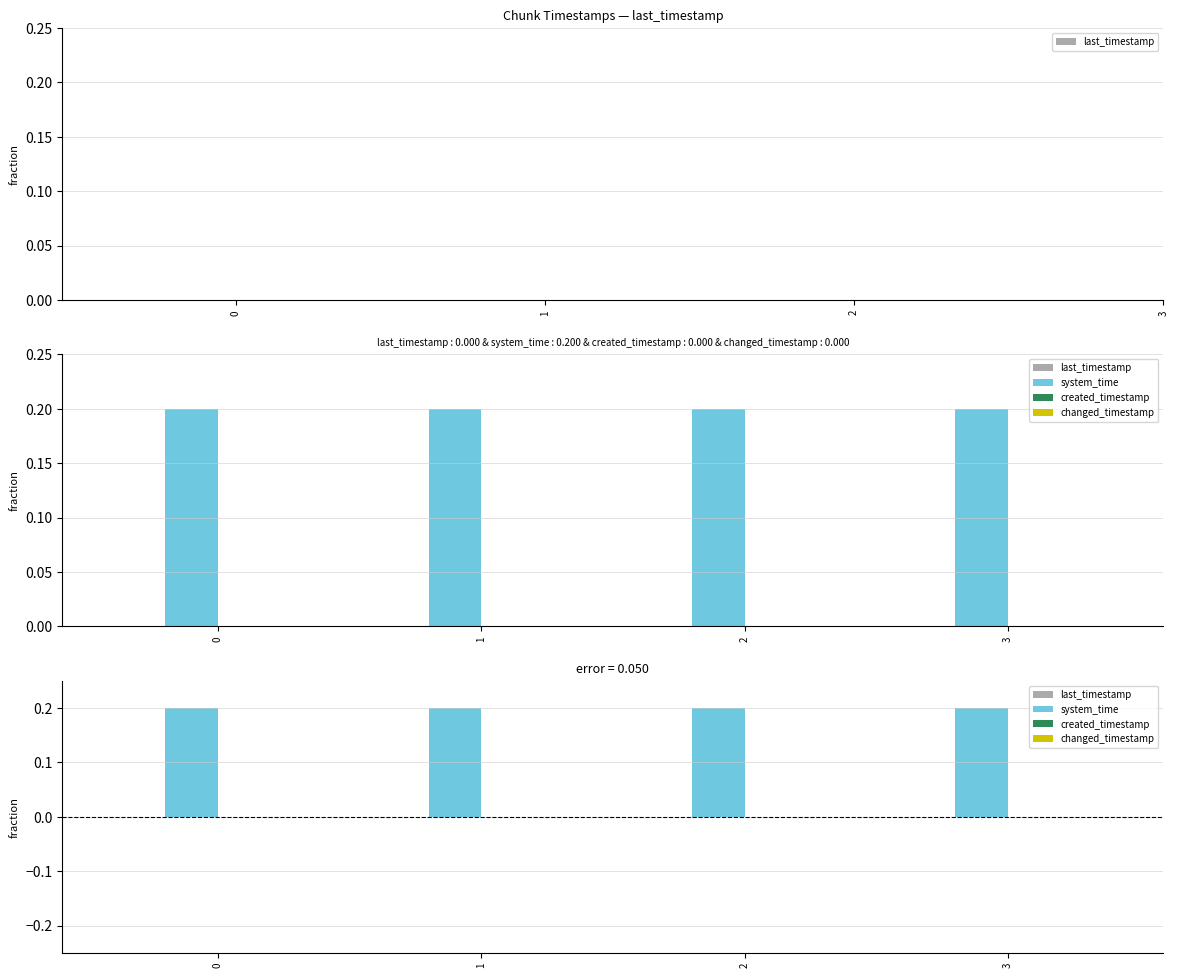

Reading left to right, transcribe all the data shown in this chart.

last_timestamp: 0=0.0	1=0.0	2=0.0	3=0.0
system_time: 0=0.2	1=0.2	2=0.2	3=0.2
created_timestamp: 0=-0.0	1=-0.0	2=-0.0	3=-0.0
changed_timestamp: 0=0.0	1=0.0	2=0.0	3=0.0